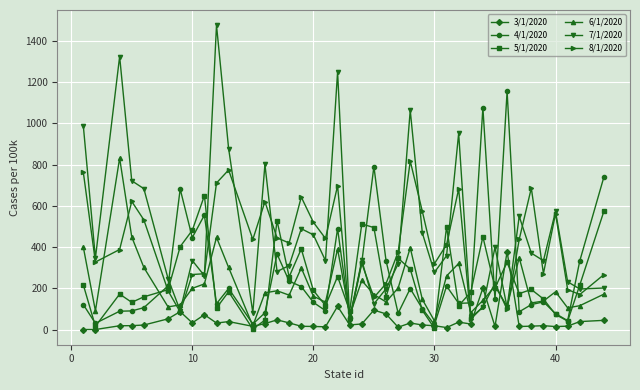

Which series has the widest spread of values?

7/1/2020